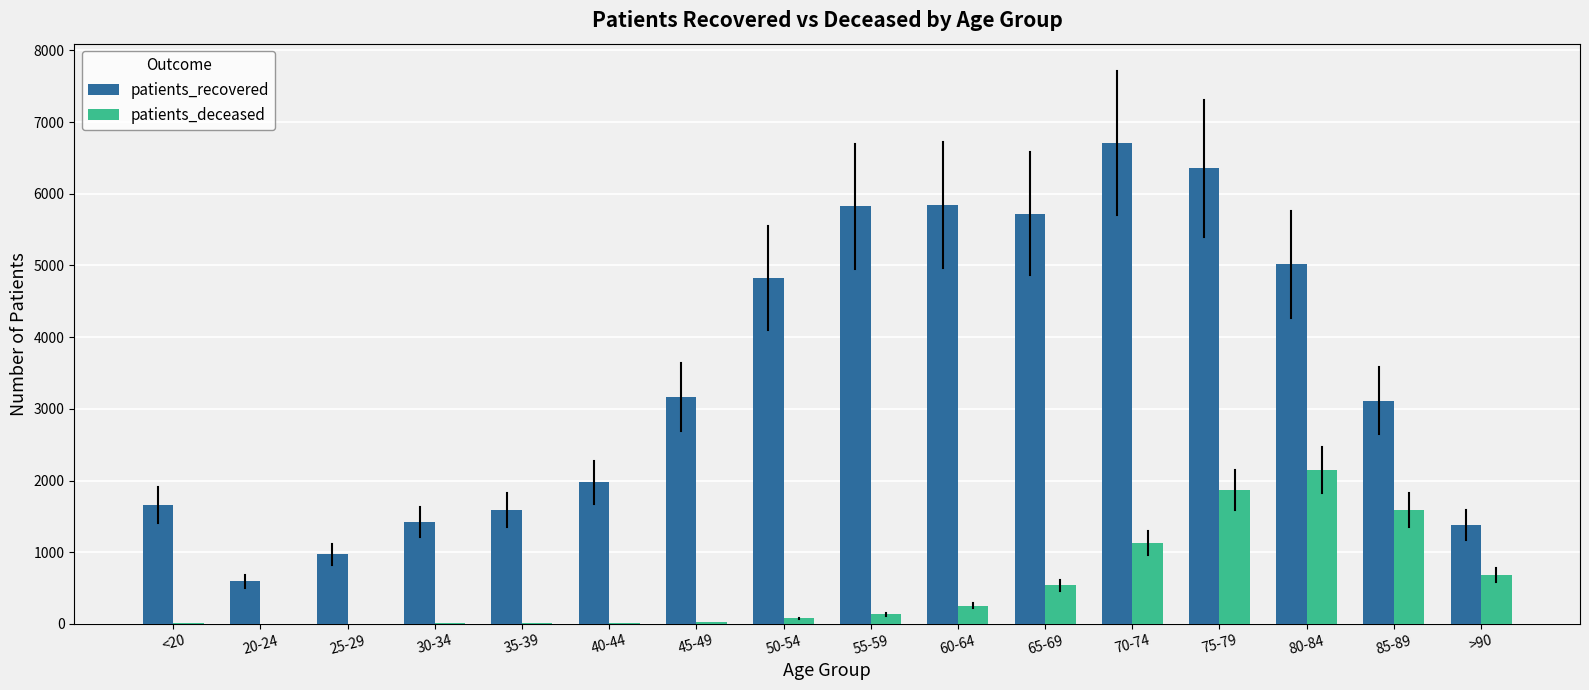

What is the highest value of the patients_deceased series?

2144